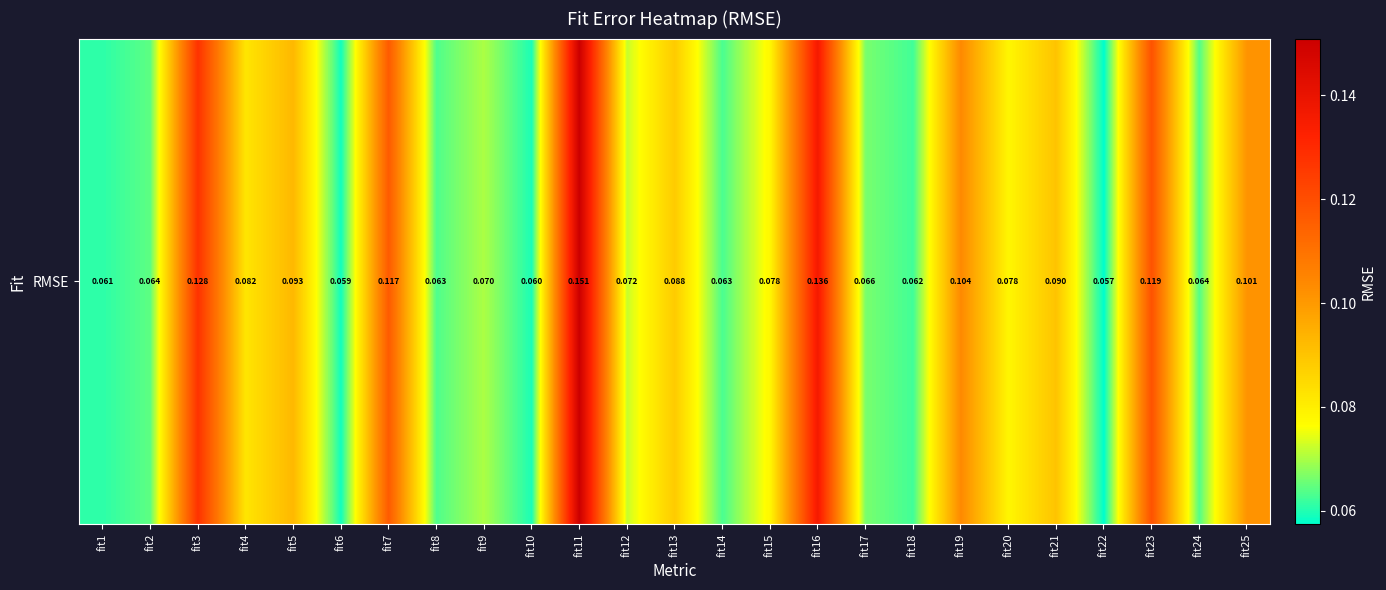

The chart shows a value of 0.0 at fit18. True or false?

False